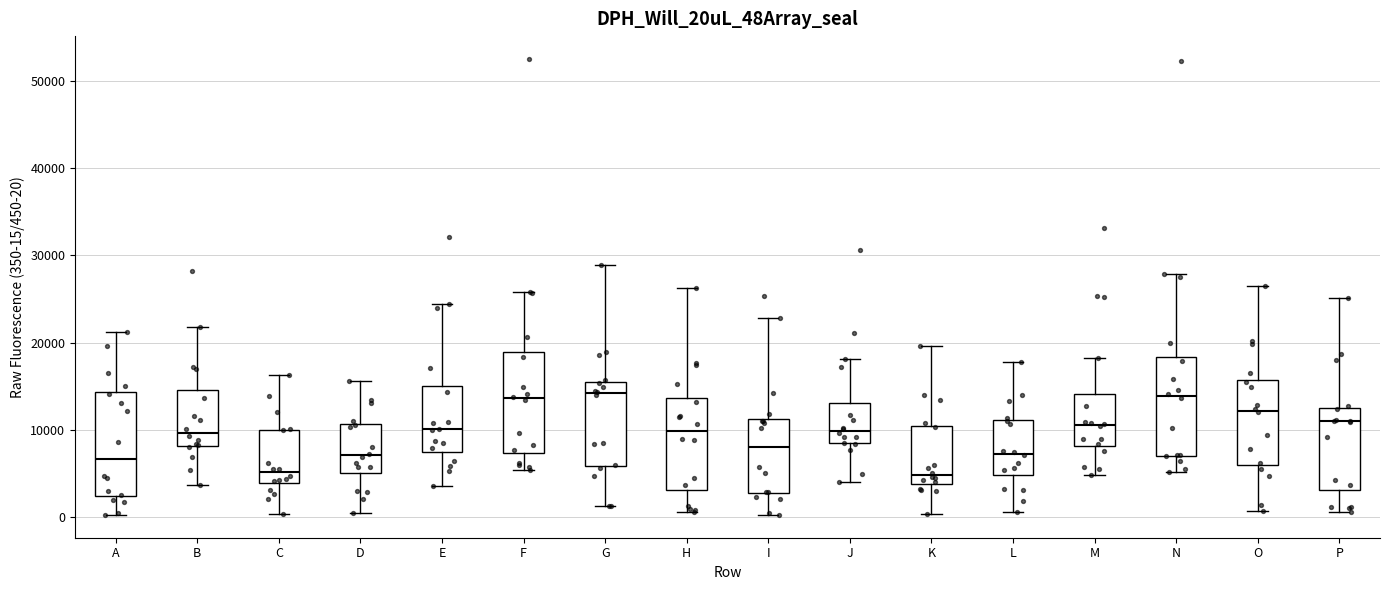

Where does the lower whisker of the box for F end on the y-axis? The values are not printed on the chart, so give them approximately, as read against the axis.

5000